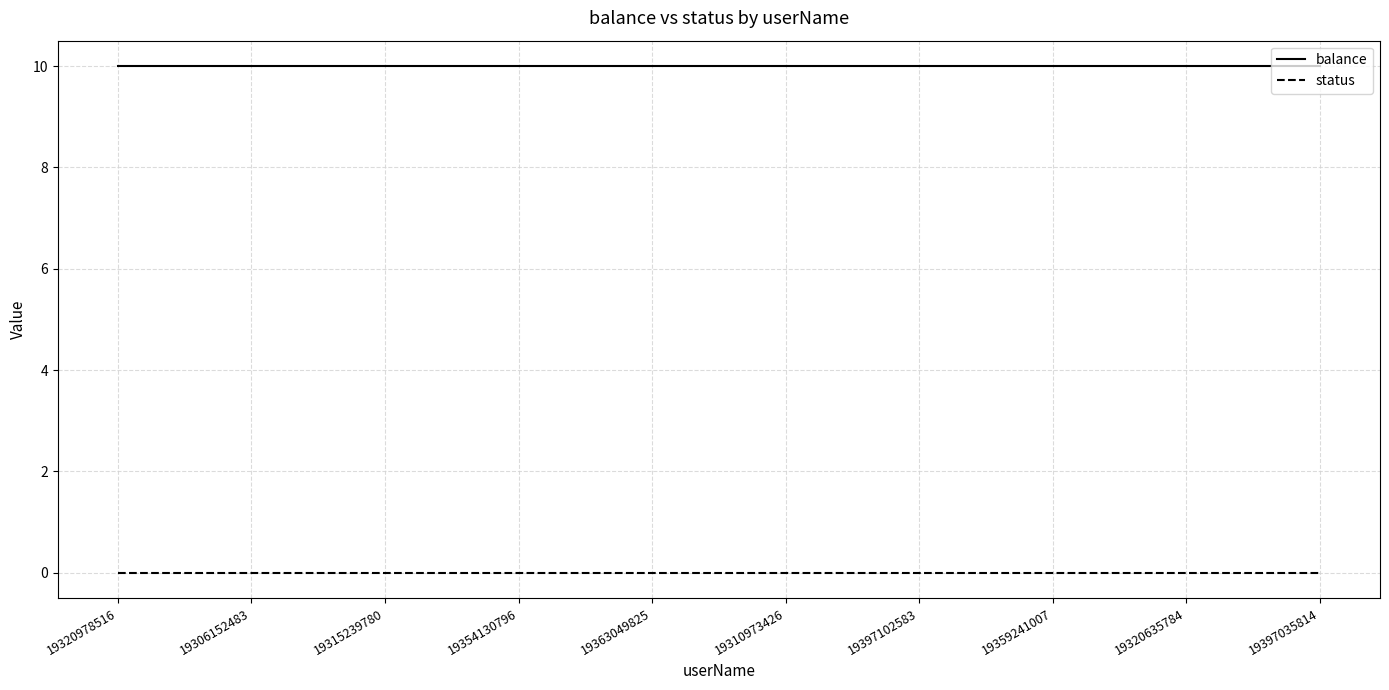

At 19397035814, list the series in order from smallest to largest.

status, balance